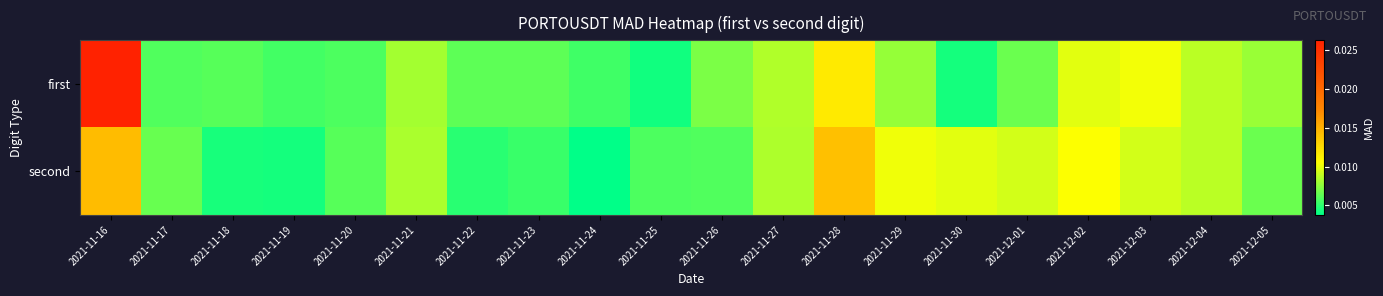

List the series in order of their overall mean, lowest first.

second, first